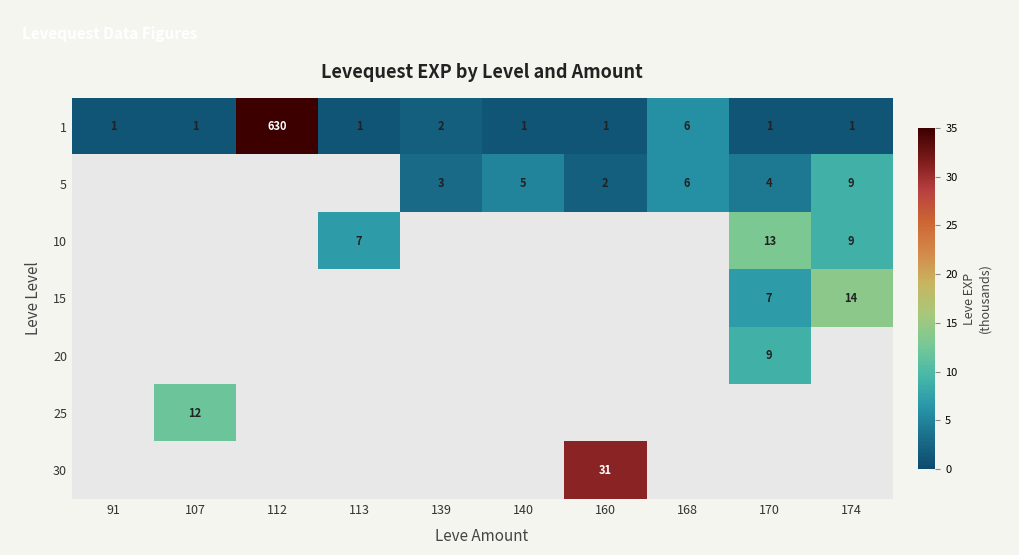

Which has a higher value, 170 or 139?

139